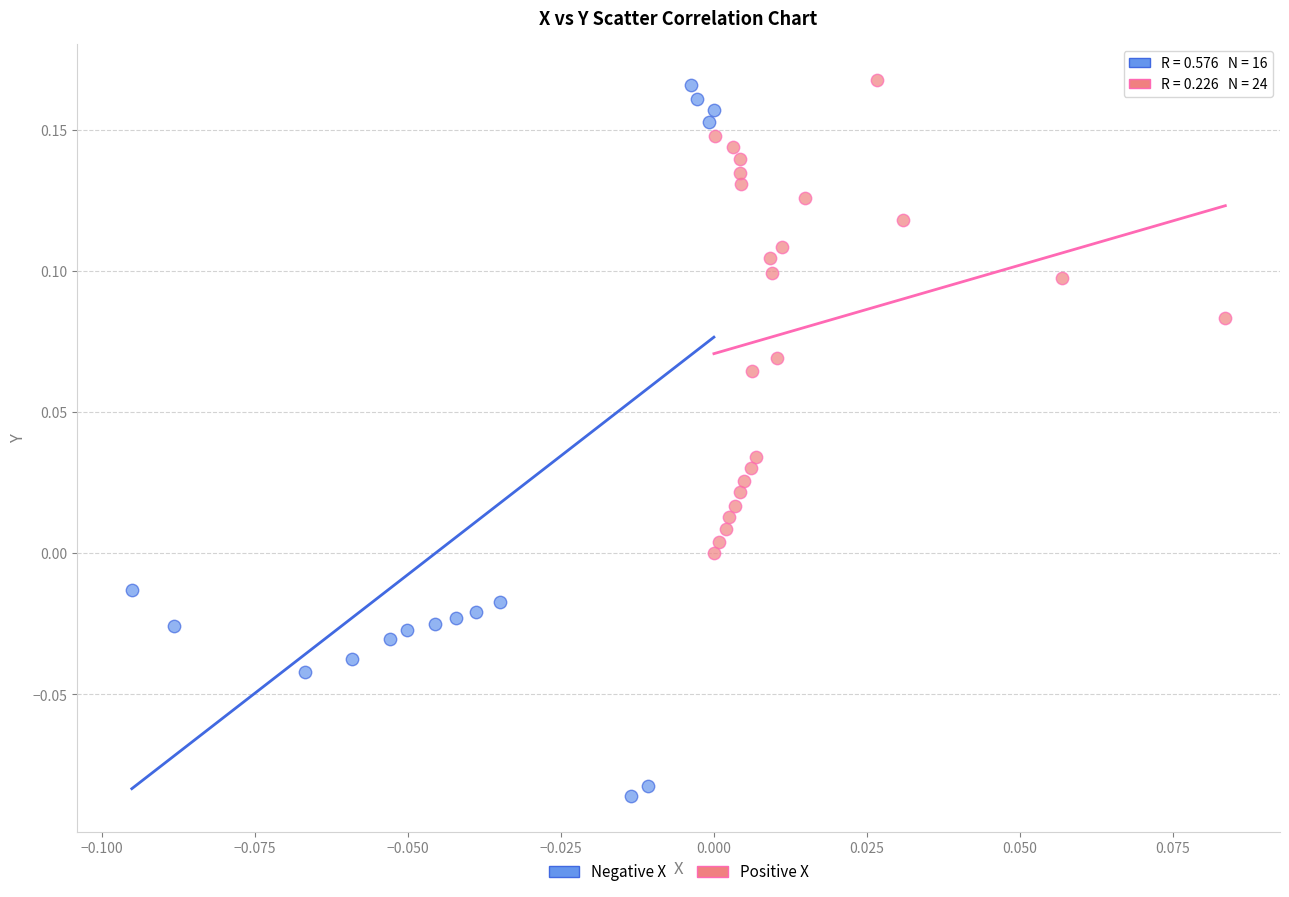

Which series has the widest spread of Y values?

Negative X